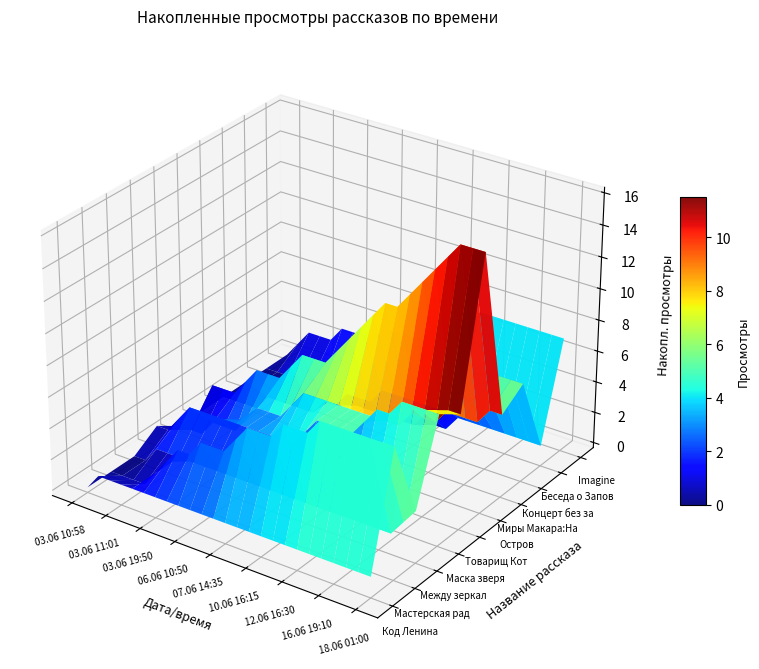

The Беседа о Заповеди и Пути осознания series shows 1 at 11.06 14:35. True or false?

False